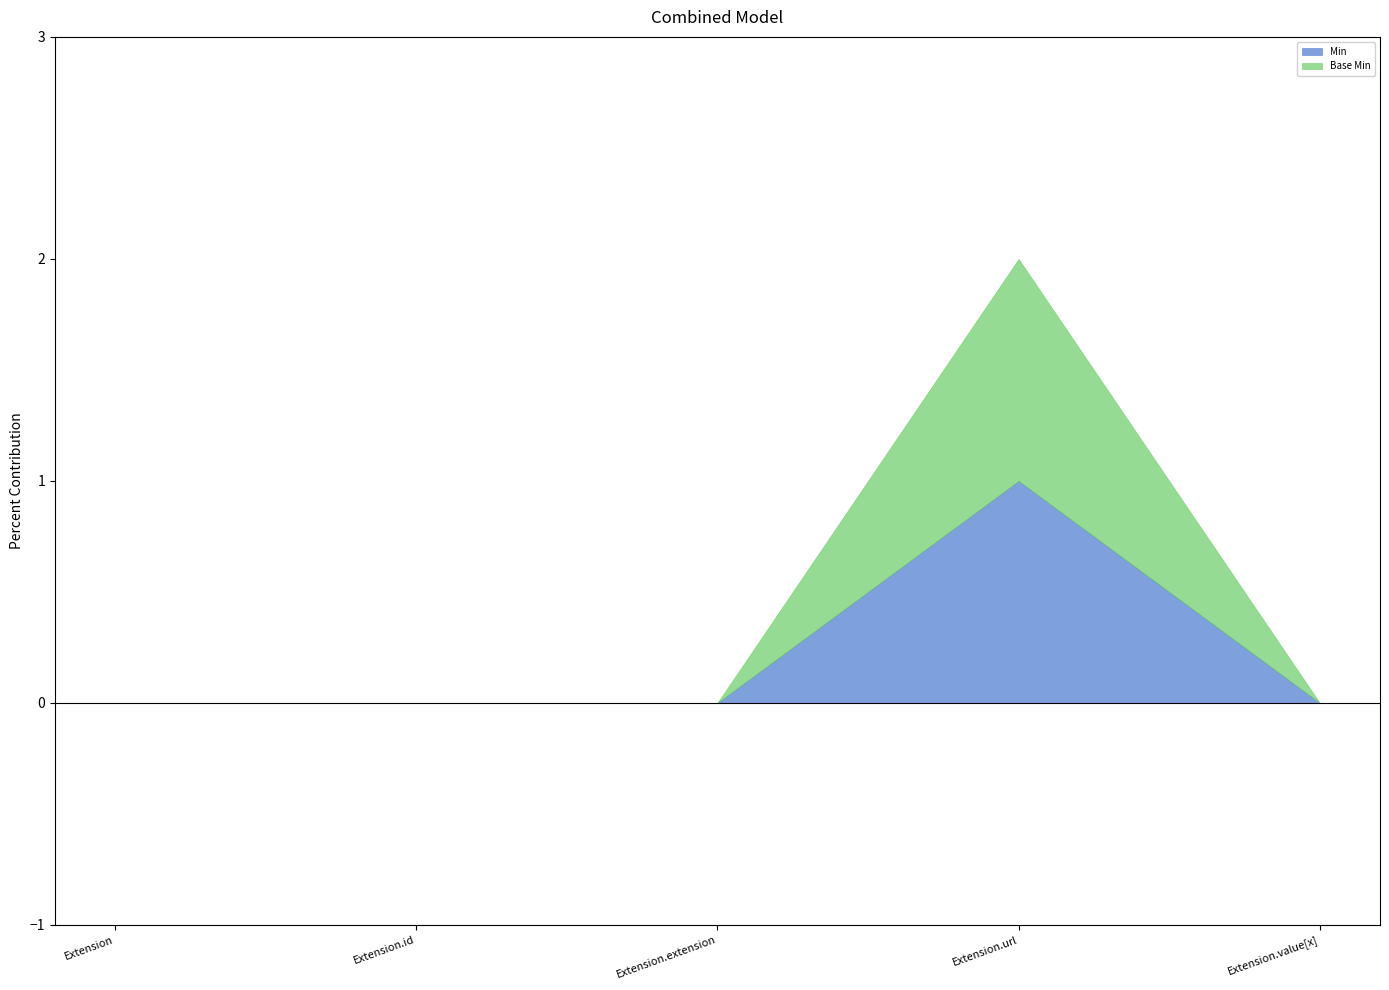

Where is Min nearest to the value 0?

Extension